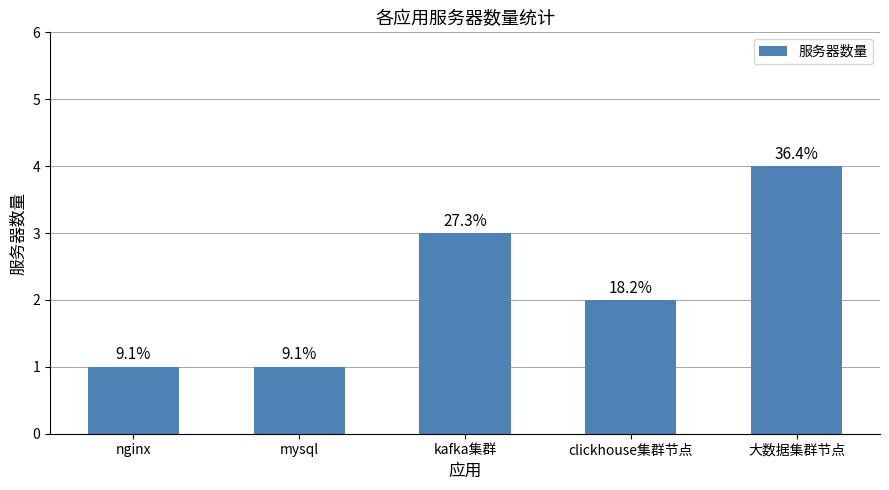

How many bars are there in total?

5